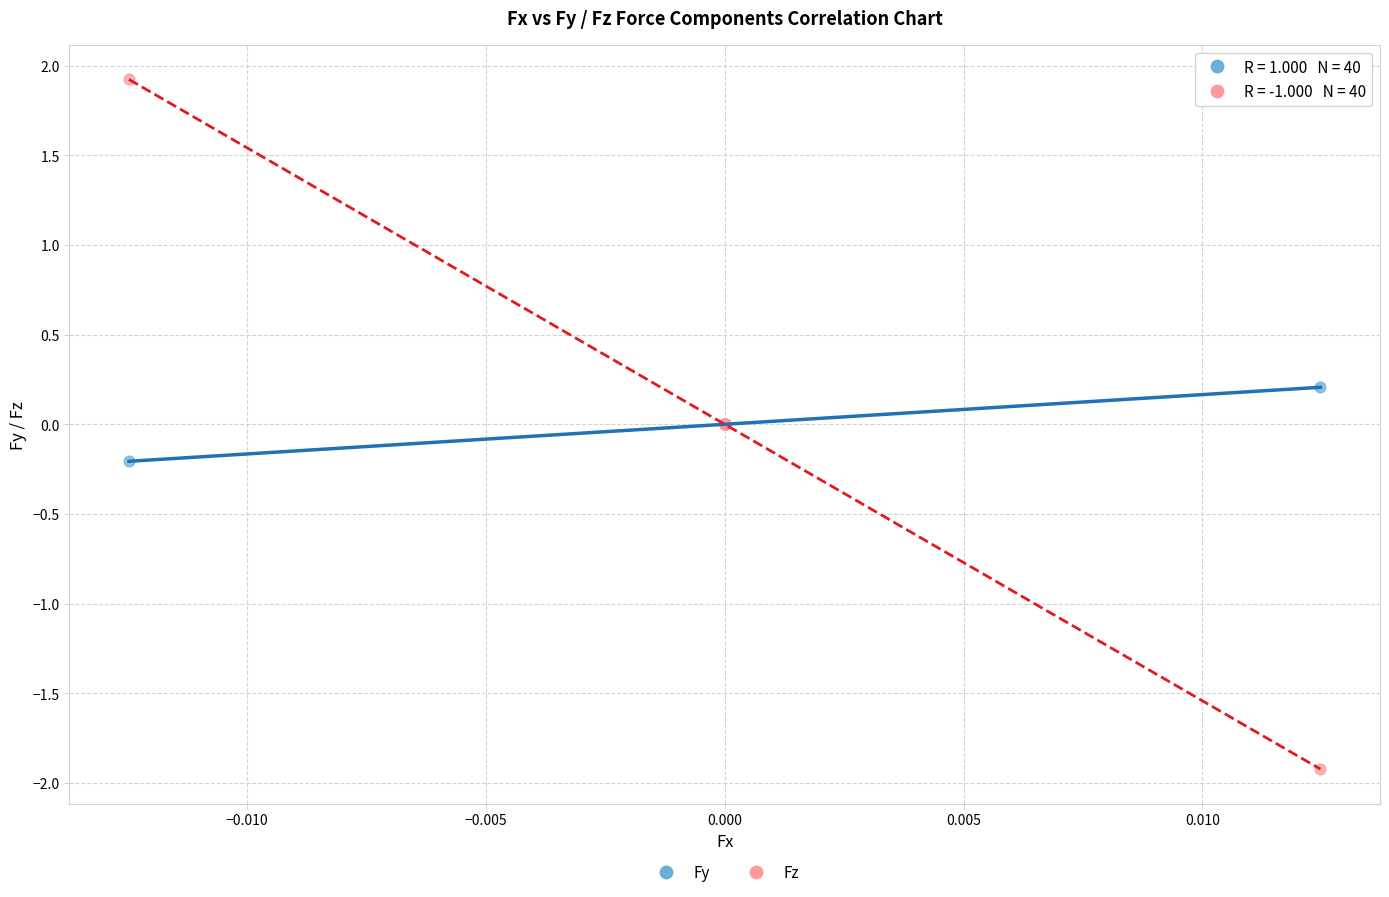

Which series has the largest Y range (max minus min)?

Fz